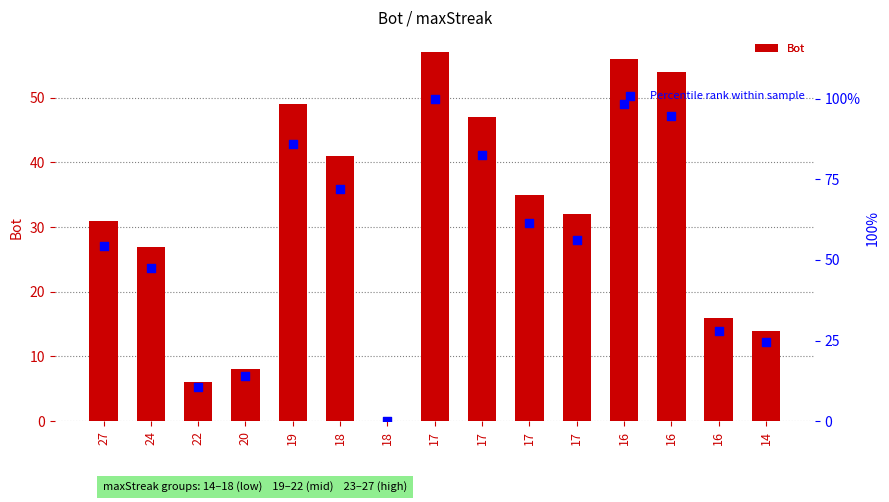

At which category is the sum across all series the highest?

17